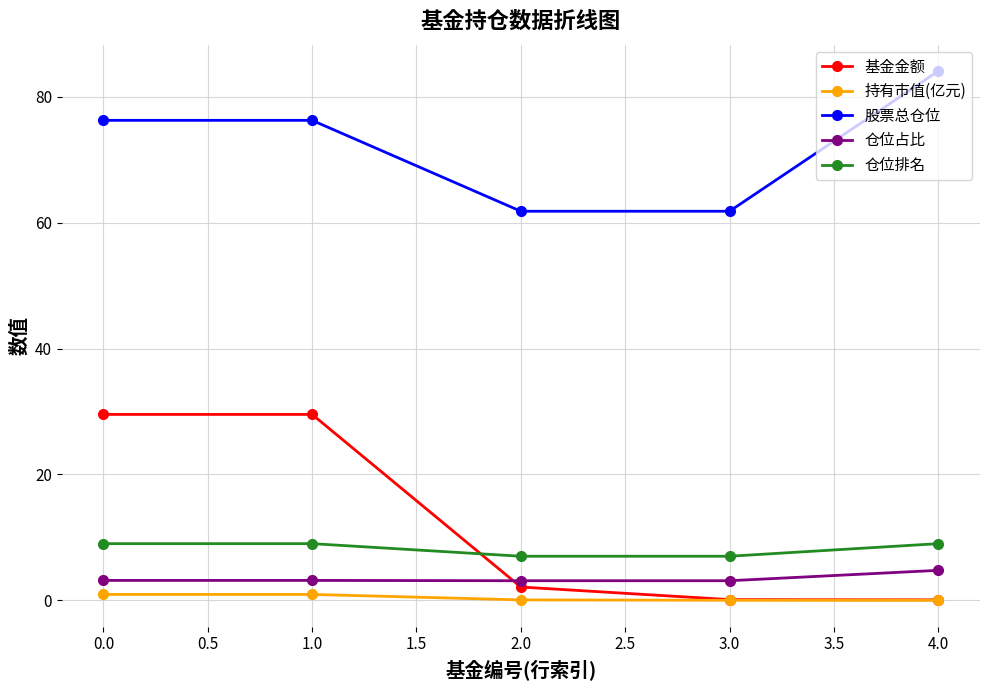

At how many categories does at least one series exceed 63?

3